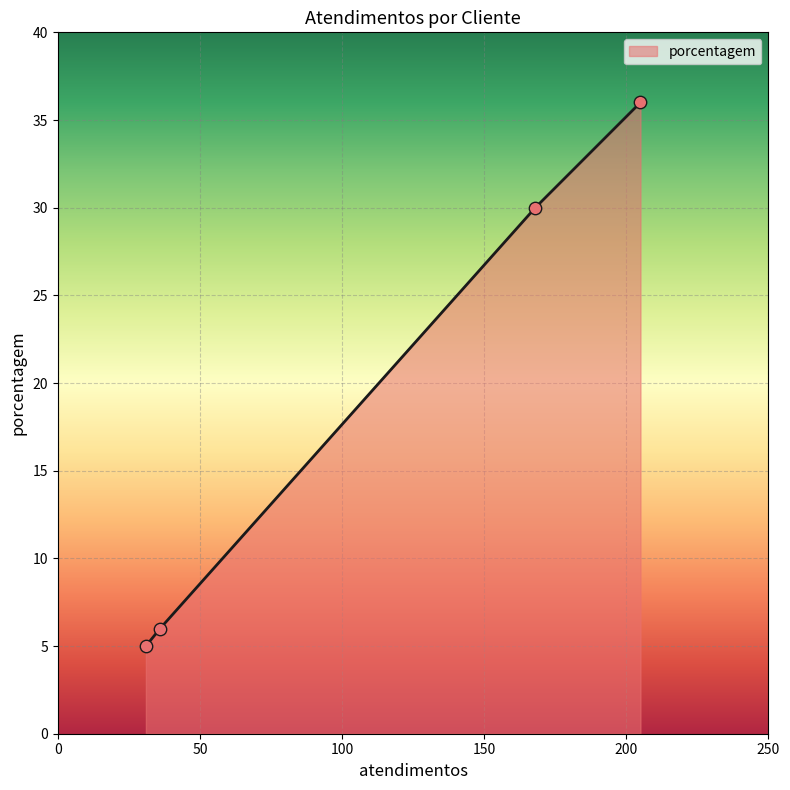

True or false: the data has more than 2 interior local peaks.

False